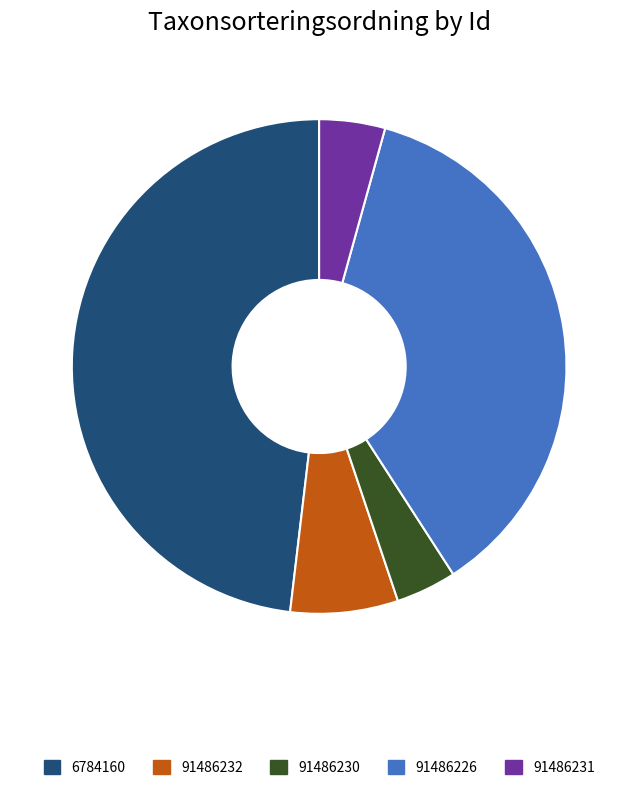

The 91486231 slice represents 17% of the pie. True or false?

False